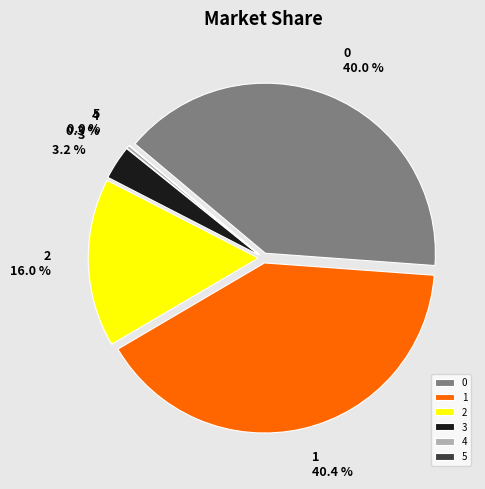

What portion of the pie excludes 2?

84.0%